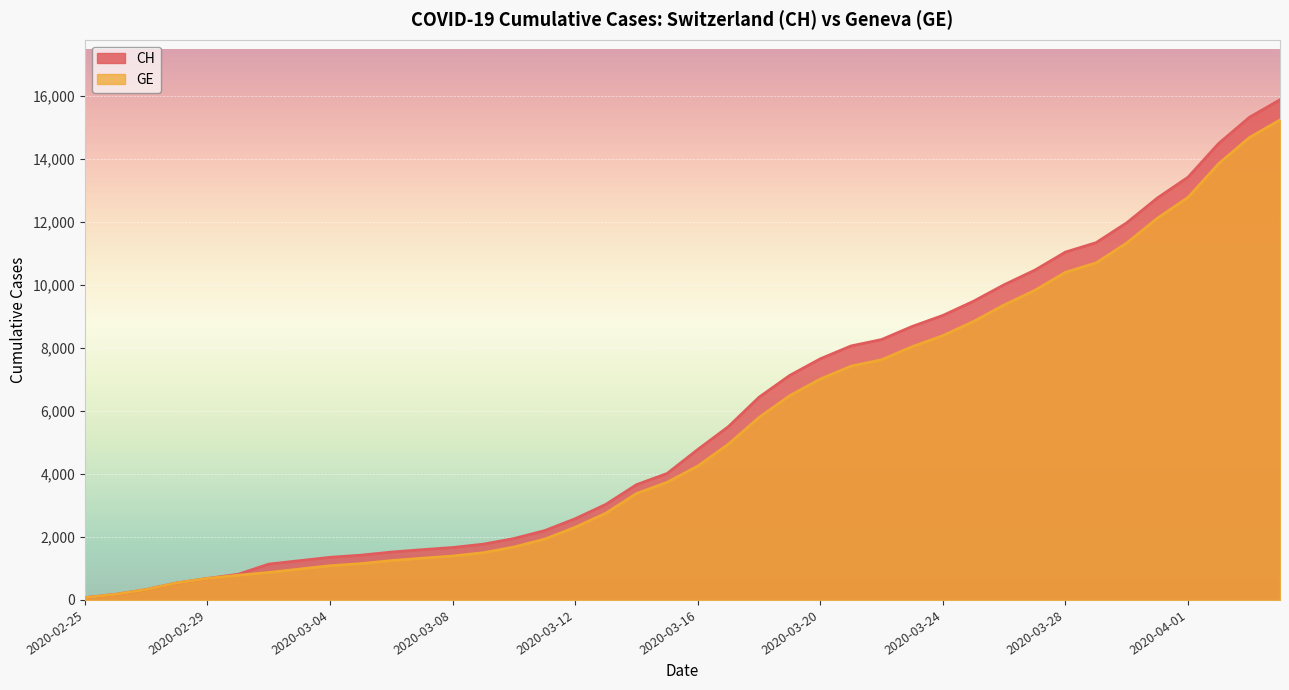

Reading left to right, extract all data points from this chart.

CH: 2020-02-25=73	2020-02-26=178	2020-02-27=329	2020-02-28=540	2020-02-29=682	2020-03-01=814	2020-03-02=1137	2020-03-03=1245	2020-03-04=1353	2020-03-05=1420	2020-03-06=1519	2020-03-07=1595	2020-03-08=1664	2020-03-09=1770	2020-03-10=1949	2020-03-11=2199	2020-03-12=2577	2020-03-13=3033	2020-03-14=3658	2020-03-15=4014	2020-03-16=4775	2020-03-17=5501	2020-03-18=6434	2020-03-19=7125	2020-03-20=7654	2020-03-21=8061	2020-03-22=8265	2020-03-23=8681	2020-03-24=9030	2020-03-25=9481	2020-03-26=10005	2020-03-27=10467	2020-03-28=11041	2020-03-29=11340	2020-03-30=11971	2020-03-31=12758	2020-04-01=13418	2020-04-02=14489	2020-04-03=15316	2020-04-04=15875
GE: 2020-02-25=73	2020-02-26=178	2020-02-27=329	2020-02-28=540	2020-02-29=682	2020-03-01=784	2020-03-02=872	2020-03-03=979	2020-03-04=1085	2020-03-05=1152	2020-03-06=1248	2020-03-07=1324	2020-03-08=1393	2020-03-09=1499	2020-03-10=1678	2020-03-11=1928	2020-03-12=2306	2020-03-13=2752	2020-03-14=3377	2020-03-15=3733	2020-03-16=4248	2020-03-17=4944	2020-03-18=5792	2020-03-19=6483	2020-03-20=7012	2020-03-21=7419	2020-03-22=7623	2020-03-23=8039	2020-03-24=8388	2020-03-25=8839	2020-03-26=9363	2020-03-27=9825	2020-03-28=10399	2020-03-29=10698	2020-03-30=11329	2020-03-31=12116	2020-04-01=12776	2020-04-02=13847	2020-04-03=14674	2020-04-04=15233